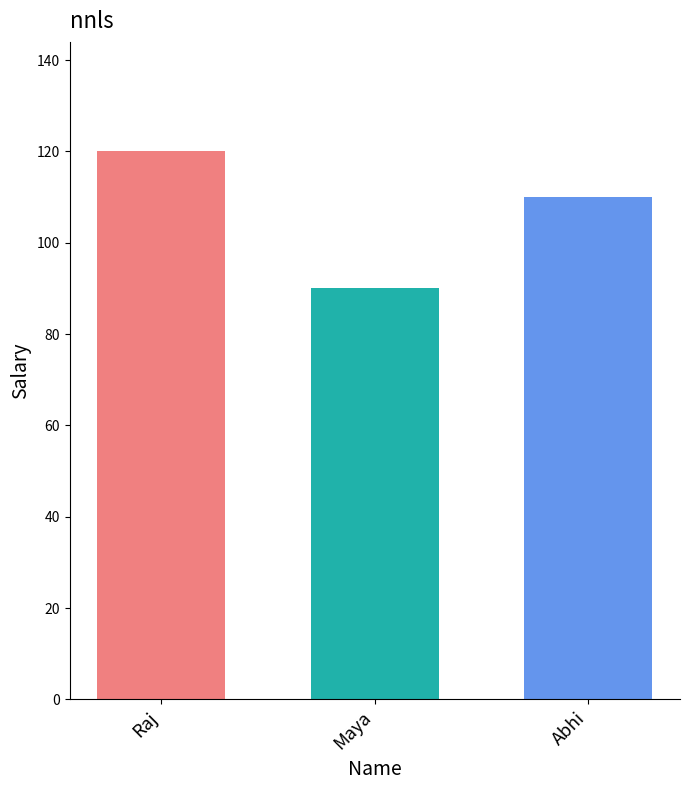

List the labels in order of value, largest first.

Raj, Abhi, Maya